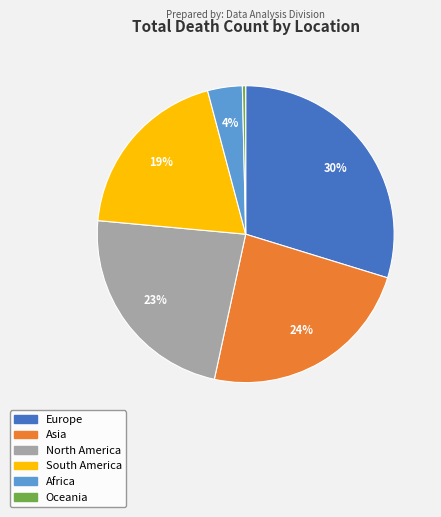

Do Asia and South America together represent more than half of the pie?

No